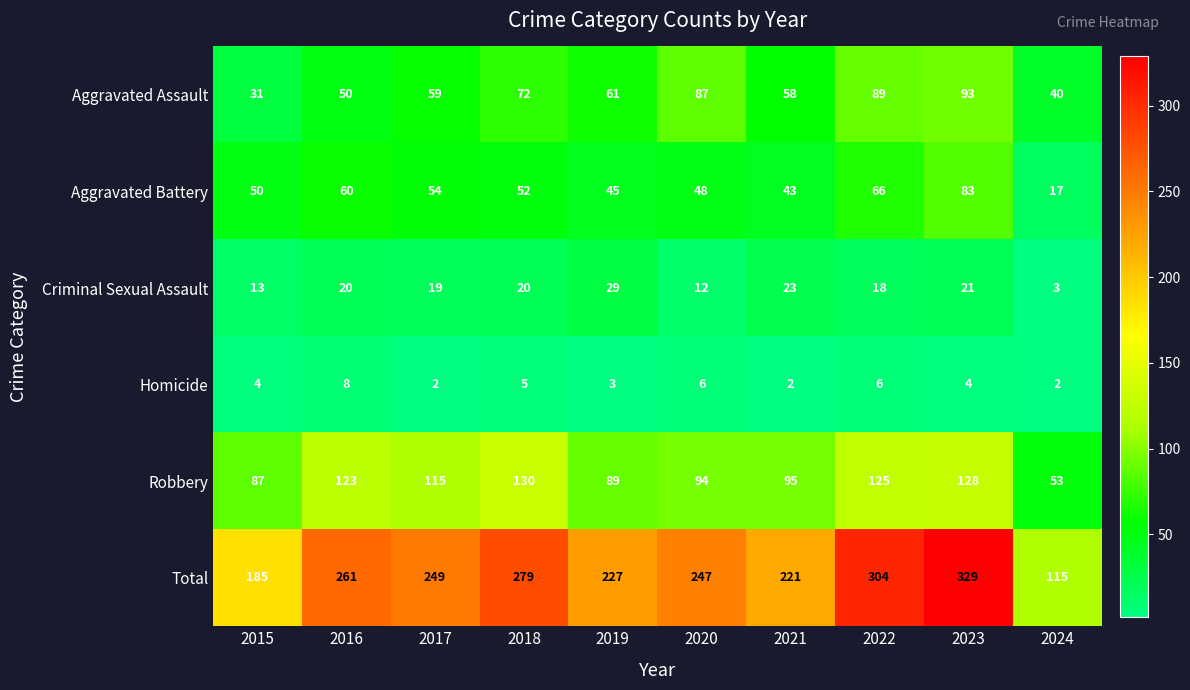

Which series changed the most between 2018 and 2019?

Total